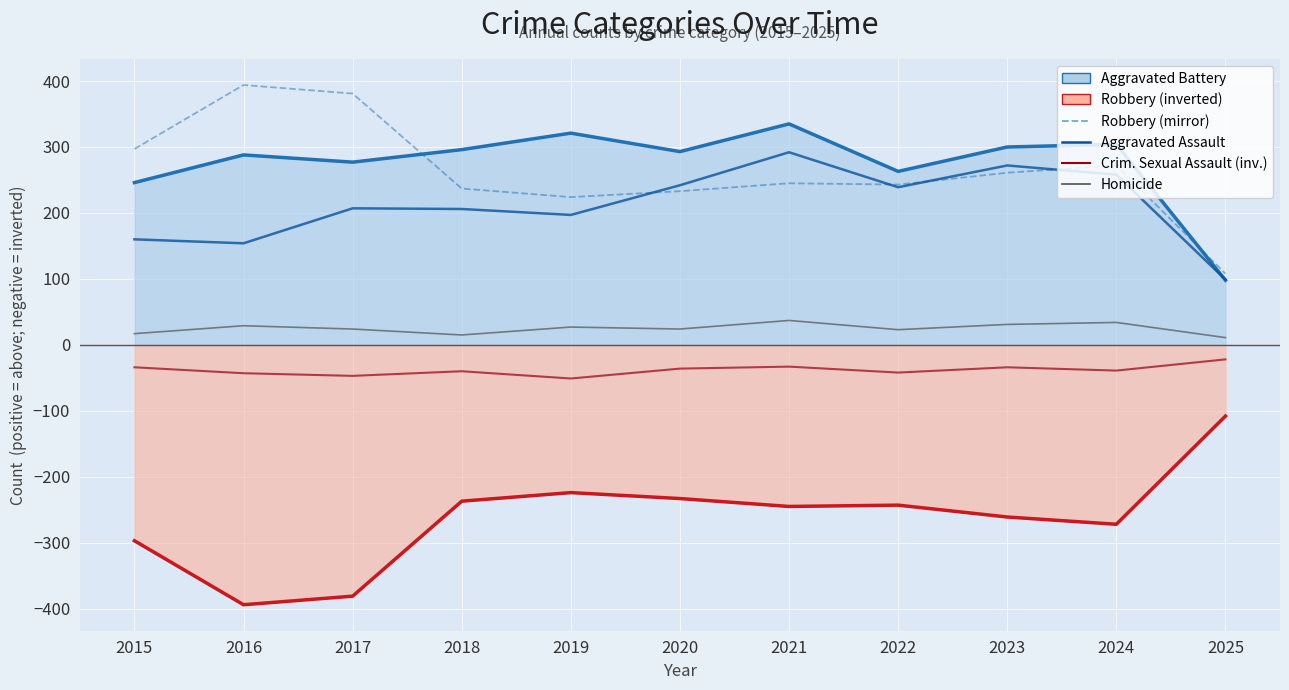

At how many categories does at least one series exceed 135?

10